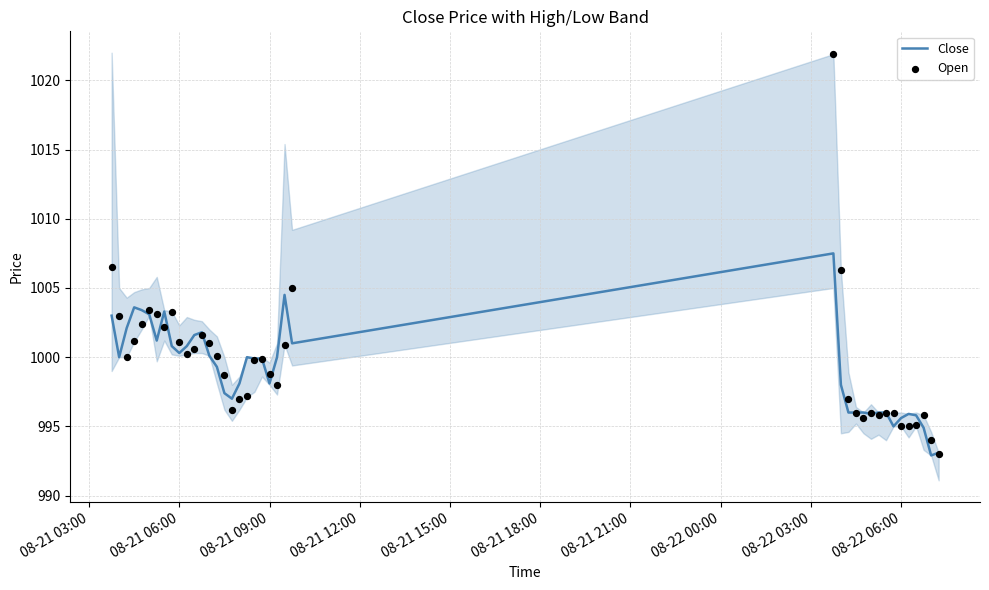

Which series reaches the maximum Y coordinate?

Open